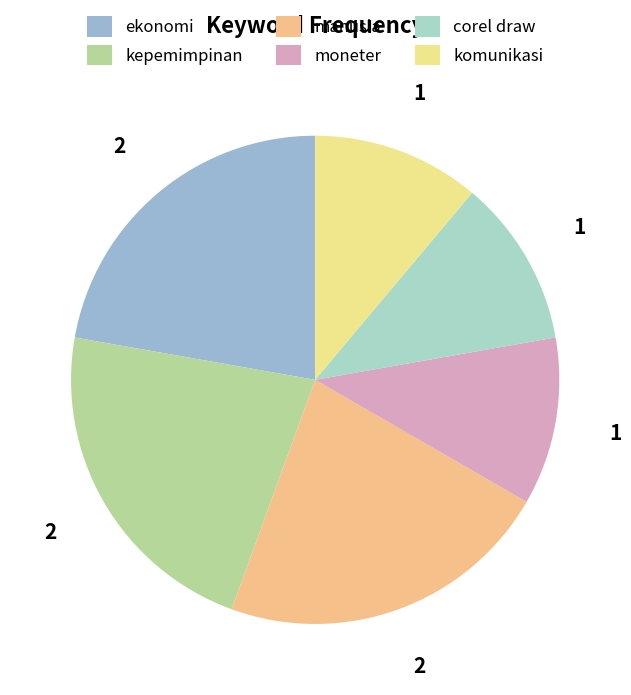

Count the number of slices in the pie.

6